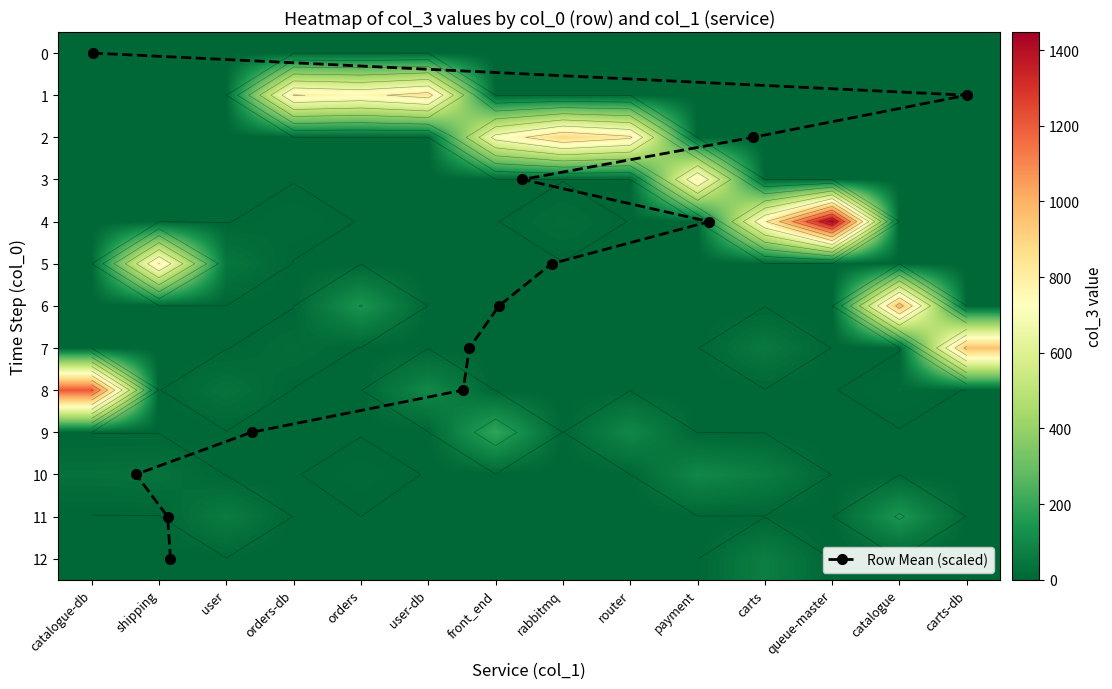

The catalogue-db series shows 719 at 8. True or false?

False